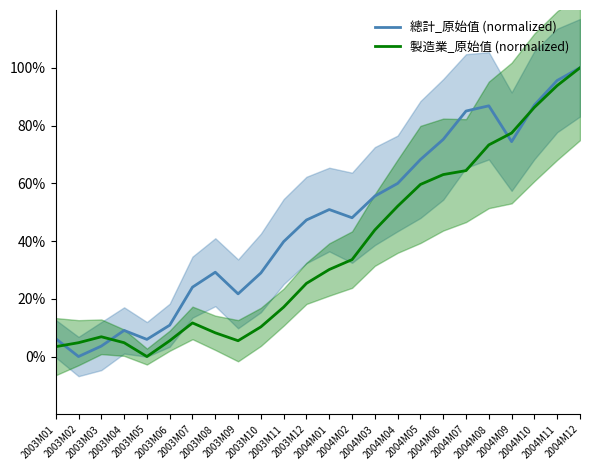

List the series in order of their peak value, lowest first.

總計_原始值 (normalized), 製造業_原始值 (normalized)